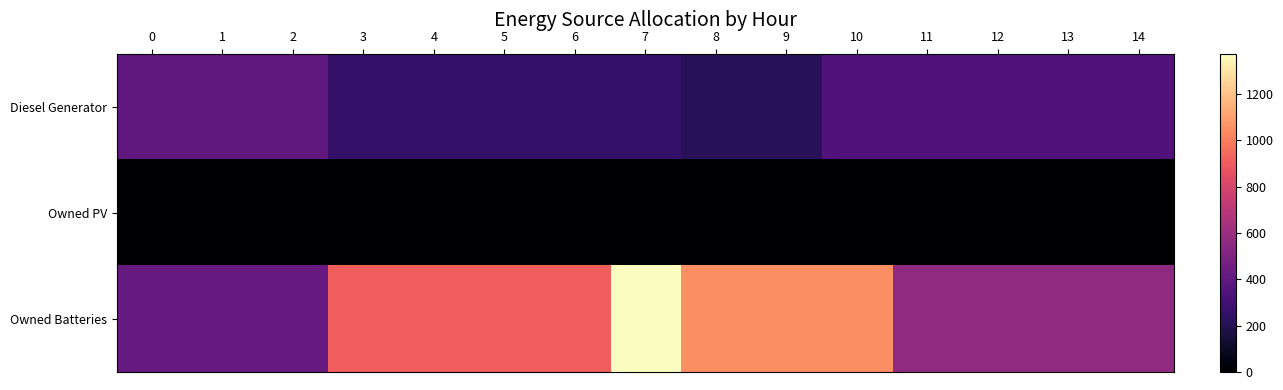

At which category is the sum across all series the highest?

7